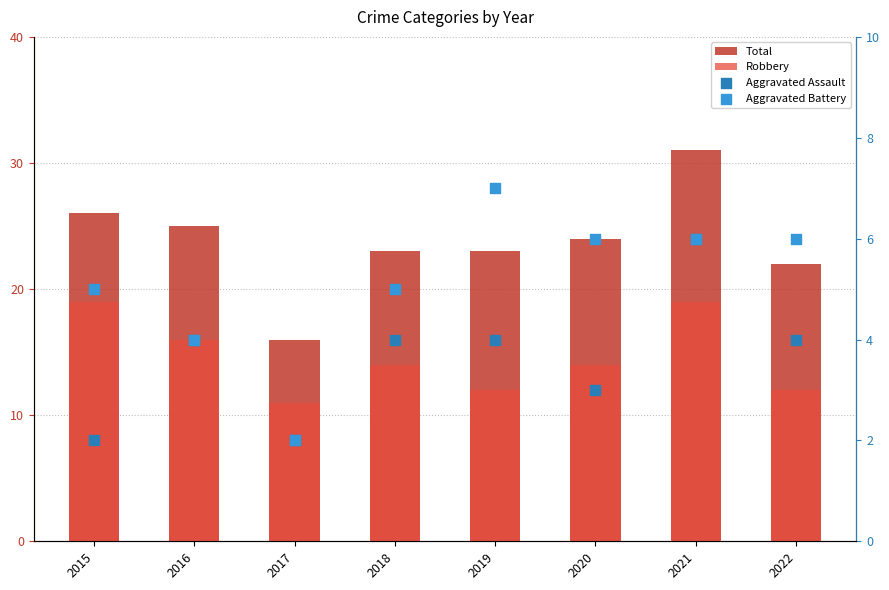

At how many categories does at least one series exceed 5?

8